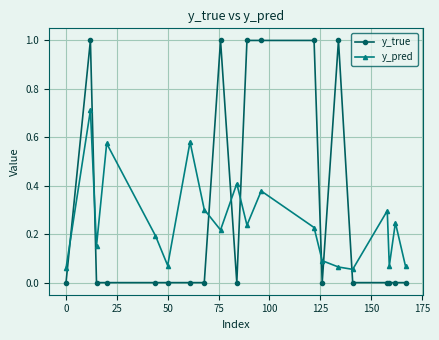

Which series has the widest spread of values?

y_true